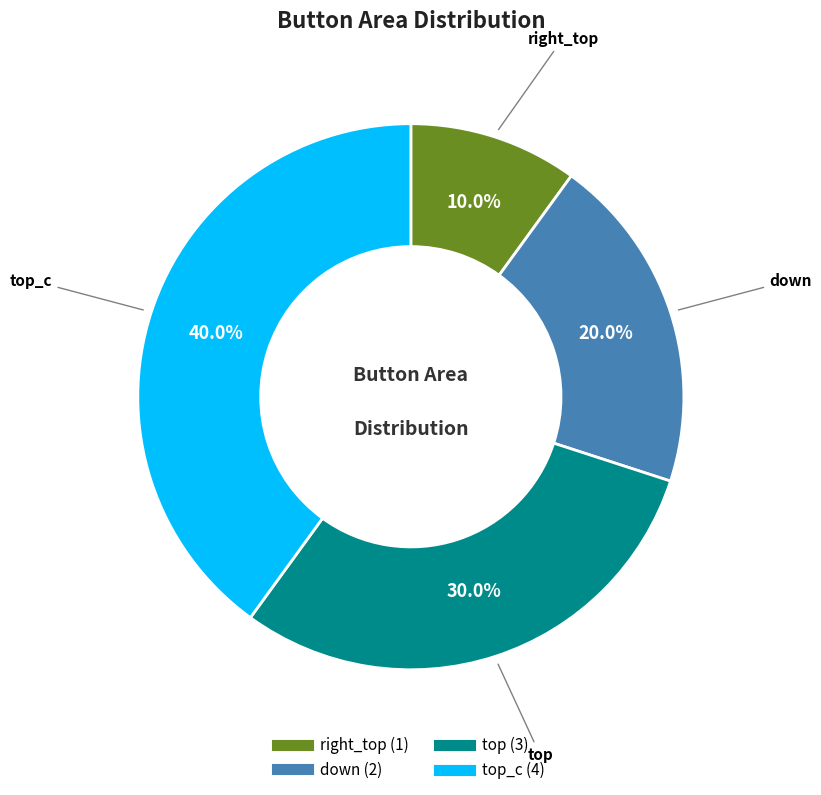

Is there any slice that represents more than half of the pie?

No